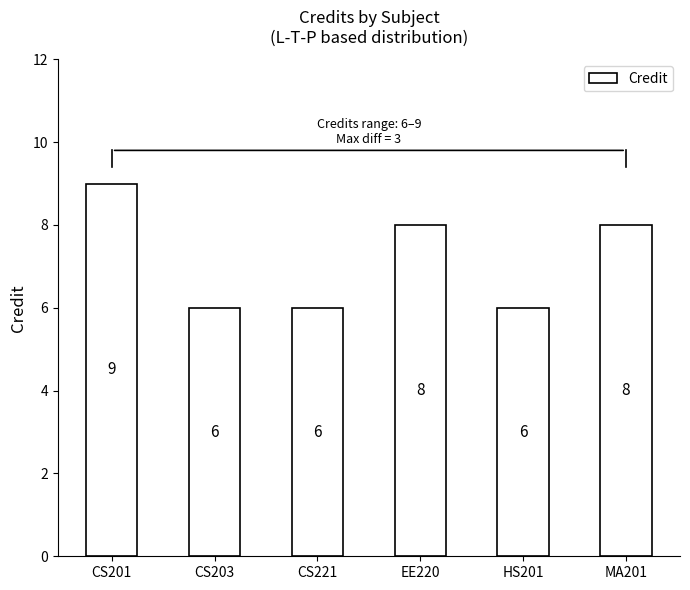

Is it true that the value at EE220 is 8?

True